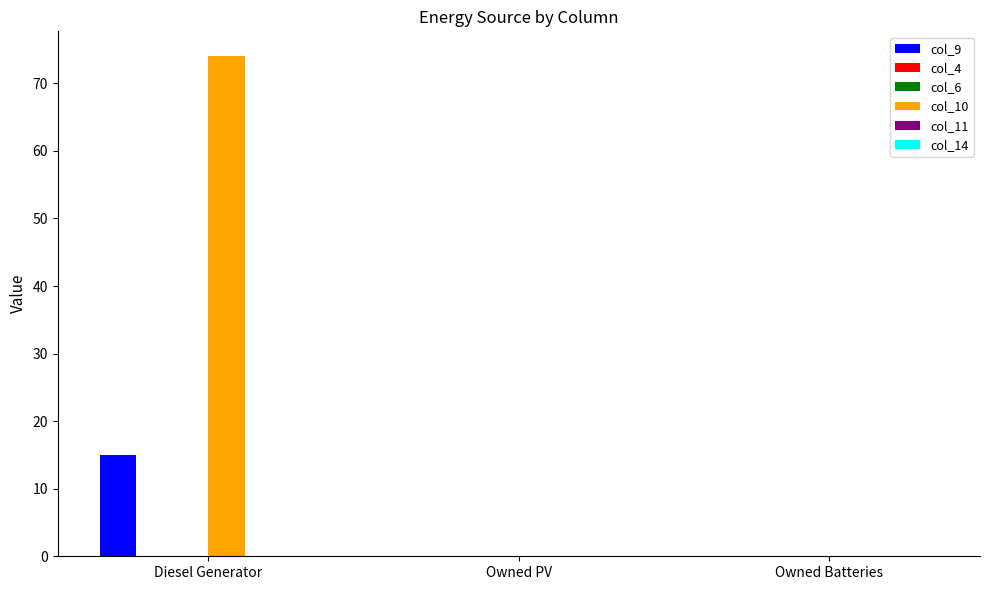

Reading left to right, what are all the values shown in this chart?

col_9: 15.0	0.0	0.0
col_4: 0.0	0.0	0.0
col_6: 0.0	0.0	0.0
col_10: 74.0	0.0	0.0
col_11: 0.0	0.0	0.0
col_14: 0.0	0.0	0.0